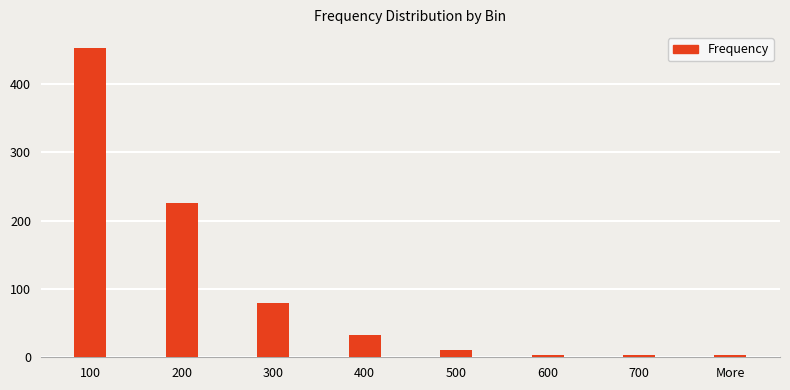

What is the sum of the values at 100 and 200?

678